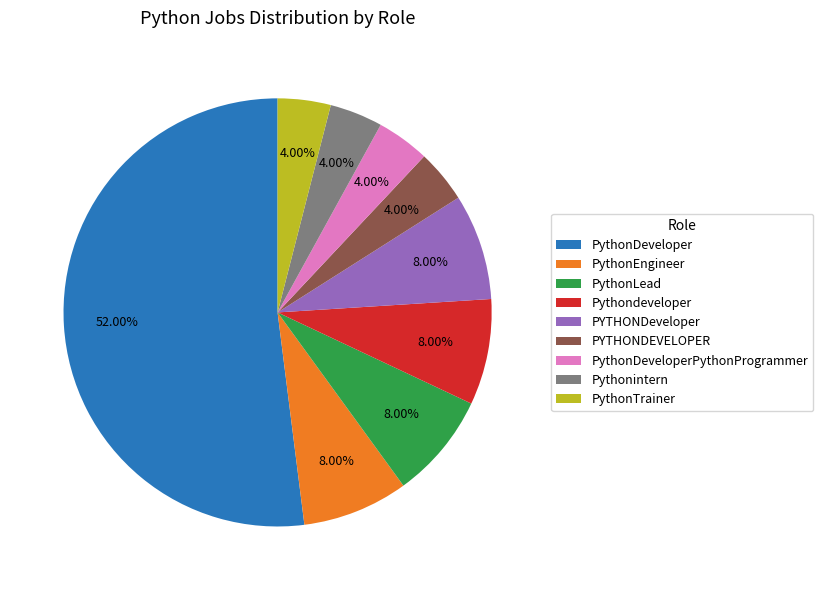

What percentage is the PythonLead slice, to the nearest percent?

8%